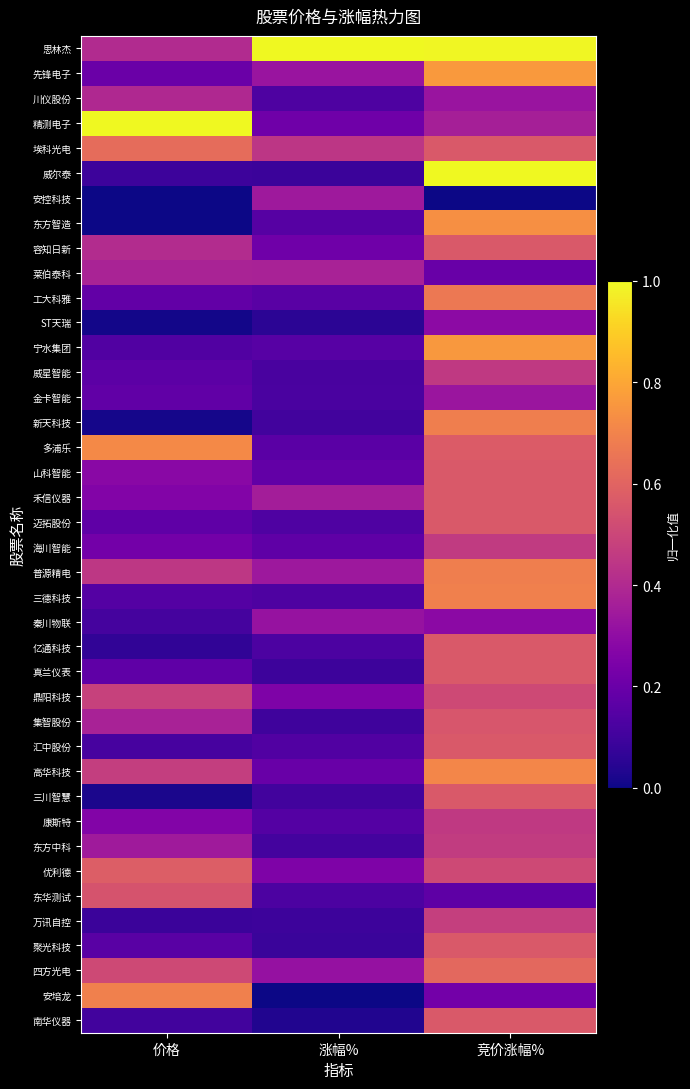

Reading left to right, what are all the values shown in this chart?

思林杰: 价格=0.4	涨幅%=1.0	竞价涨幅%=1.0
先锋电子: 价格=0.2	涨幅%=0.3	竞价涨幅%=0.8
川仪股份: 价格=0.4	涨幅%=0.1	竞价涨幅%=0.3
精测电子: 价格=1.0	涨幅%=0.2	竞价涨幅%=0.4
埃科光电: 价格=0.6	涨幅%=0.4	竞价涨幅%=0.6
威尔泰: 价格=0.1	涨幅%=0.1	竞价涨幅%=1.0
安控科技: 价格=0.0	涨幅%=0.3	竞价涨幅%=0.0
东方智造: 价格=0.0	涨幅%=0.1	竞价涨幅%=0.7
容知日新: 价格=0.4	涨幅%=0.2	竞价涨幅%=0.6
莱伯泰科: 价格=0.4	涨幅%=0.4	竞价涨幅%=0.2
工大科雅: 价格=0.2	涨幅%=0.2	竞价涨幅%=0.7
ST天瑞: 价格=0.0	涨幅%=0.1	竞价涨幅%=0.3
宁水集团: 价格=0.1	涨幅%=0.2	竞价涨幅%=0.8
威星智能: 价格=0.2	涨幅%=0.1	竞价涨幅%=0.5
金卡智能: 价格=0.2	涨幅%=0.1	竞价涨幅%=0.3
新天科技: 价格=0.0	涨幅%=0.1	竞价涨幅%=0.7
多浦乐: 价格=0.7	涨幅%=0.2	竞价涨幅%=0.6
山科智能: 价格=0.3	涨幅%=0.2	竞价涨幅%=0.6
禾信仪器: 价格=0.3	涨幅%=0.4	竞价涨幅%=0.6
迈拓股份: 价格=0.2	涨幅%=0.1	竞价涨幅%=0.6
海川智能: 价格=0.2	涨幅%=0.2	竞价涨幅%=0.5
普源精电: 价格=0.4	涨幅%=0.3	竞价涨幅%=0.7
三德科技: 价格=0.1	涨幅%=0.1	竞价涨幅%=0.7
秦川物联: 价格=0.1	涨幅%=0.3	竞价涨幅%=0.3
亿通科技: 价格=0.1	涨幅%=0.1	竞价涨幅%=0.6
真兰仪表: 价格=0.2	涨幅%=0.1	竞价涨幅%=0.6
鼎阳科技: 价格=0.5	涨幅%=0.3	竞价涨幅%=0.5
集智股份: 价格=0.4	涨幅%=0.1	竞价涨幅%=0.6
汇中股份: 价格=0.1	涨幅%=0.1	竞价涨幅%=0.6
高华科技: 价格=0.5	涨幅%=0.2	竞价涨幅%=0.7
三川智慧: 价格=0.0	涨幅%=0.1	竞价涨幅%=0.6
康斯特: 价格=0.3	涨幅%=0.1	竞价涨幅%=0.5
东方中科: 价格=0.3	涨幅%=0.1	竞价涨幅%=0.5
优利德: 价格=0.6	涨幅%=0.3	竞价涨幅%=0.5
东华测试: 价格=0.5	涨幅%=0.1	竞价涨幅%=0.2
万讯自控: 价格=0.1	涨幅%=0.1	竞价涨幅%=0.5
聚光科技: 价格=0.2	涨幅%=0.1	竞价涨幅%=0.6
四方光电: 价格=0.5	涨幅%=0.3	竞价涨幅%=0.6
安培龙: 价格=0.7	涨幅%=0.0	竞价涨幅%=0.2
南华仪器: 价格=0.1	涨幅%=0.0	竞价涨幅%=0.6